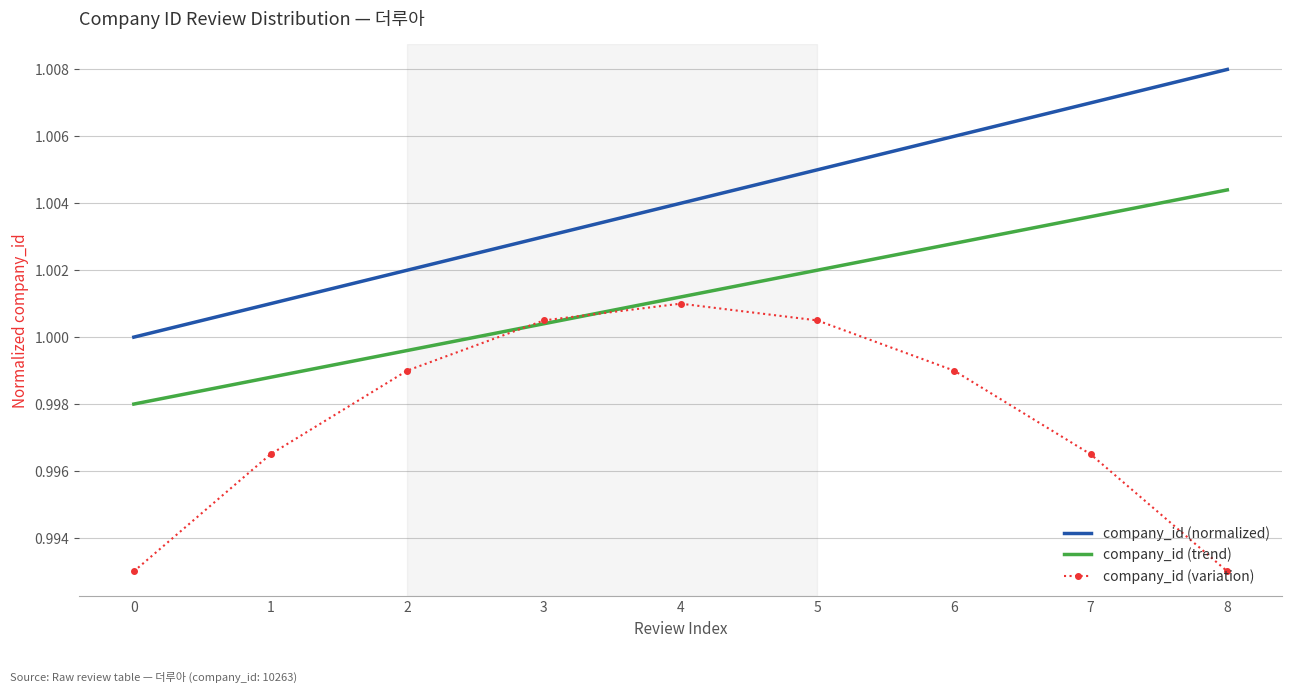

Between 2 and 6, which series saw the biggest shift?

company_id (normalized)